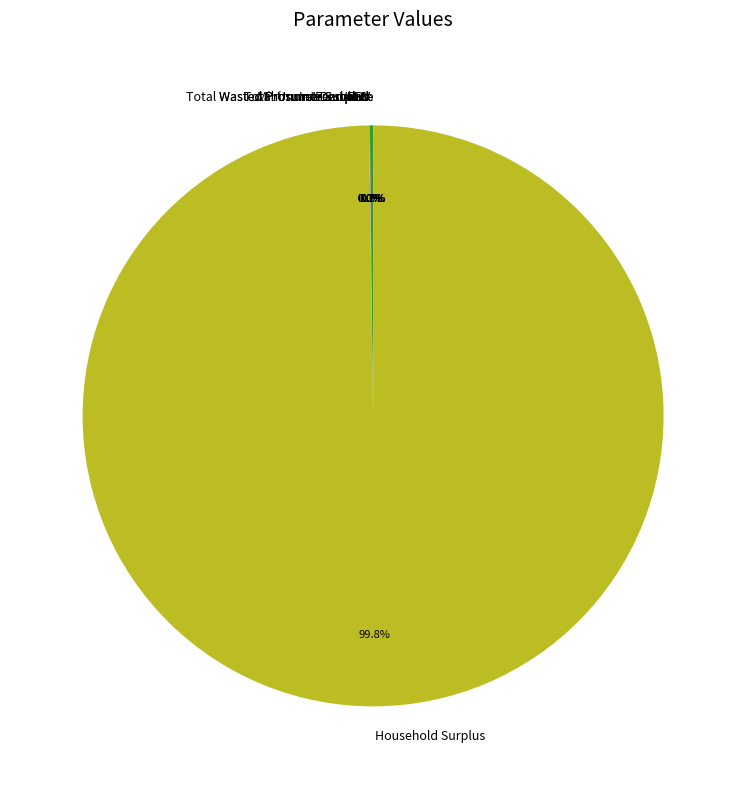

True or false: Minimum Feed-in % accounts for 6% of the total.

False